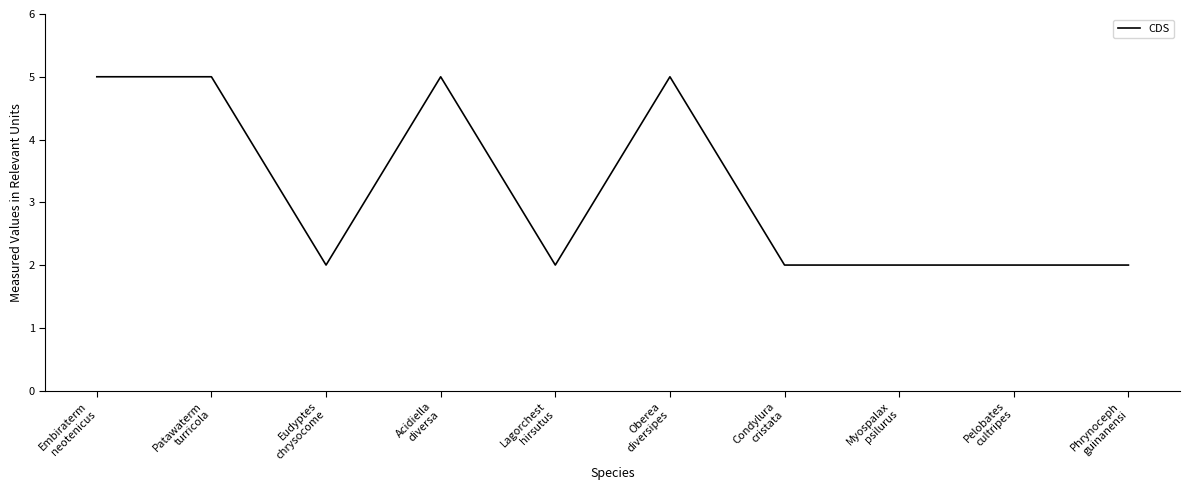

What is the difference between the maximum and minimum values?

3